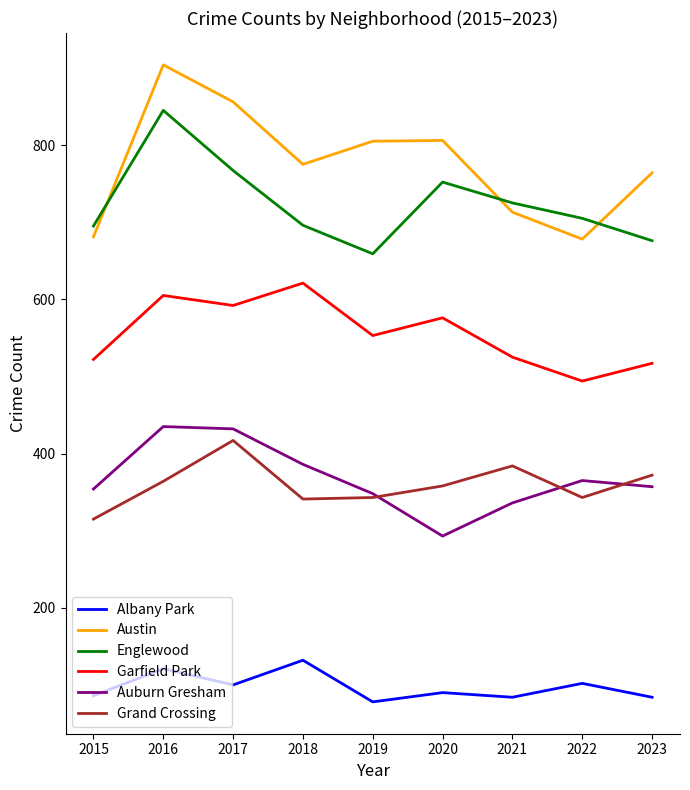

What is the total value across all series at 2015?

2653